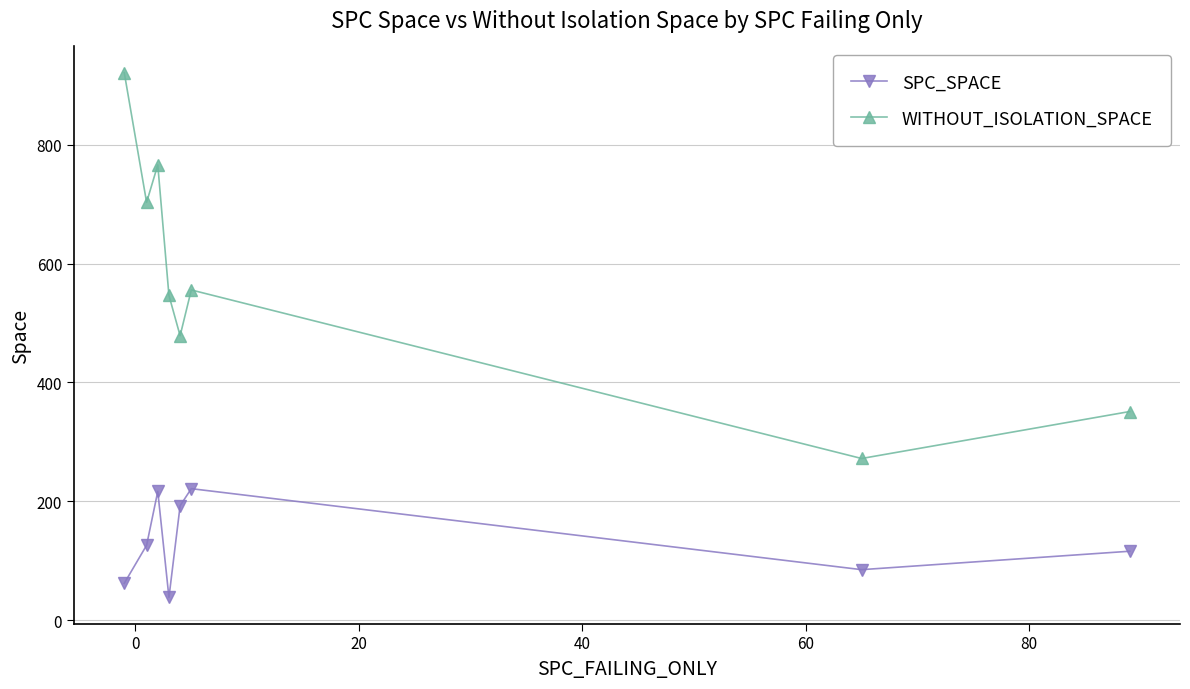

Which series has the widest spread of values?

WITHOUT_ISOLATION_SPACE